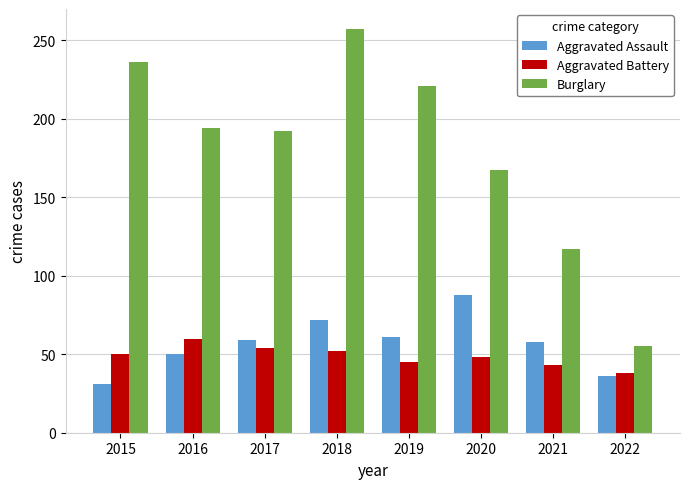

At how many categories does at least one series exceed 84?

7